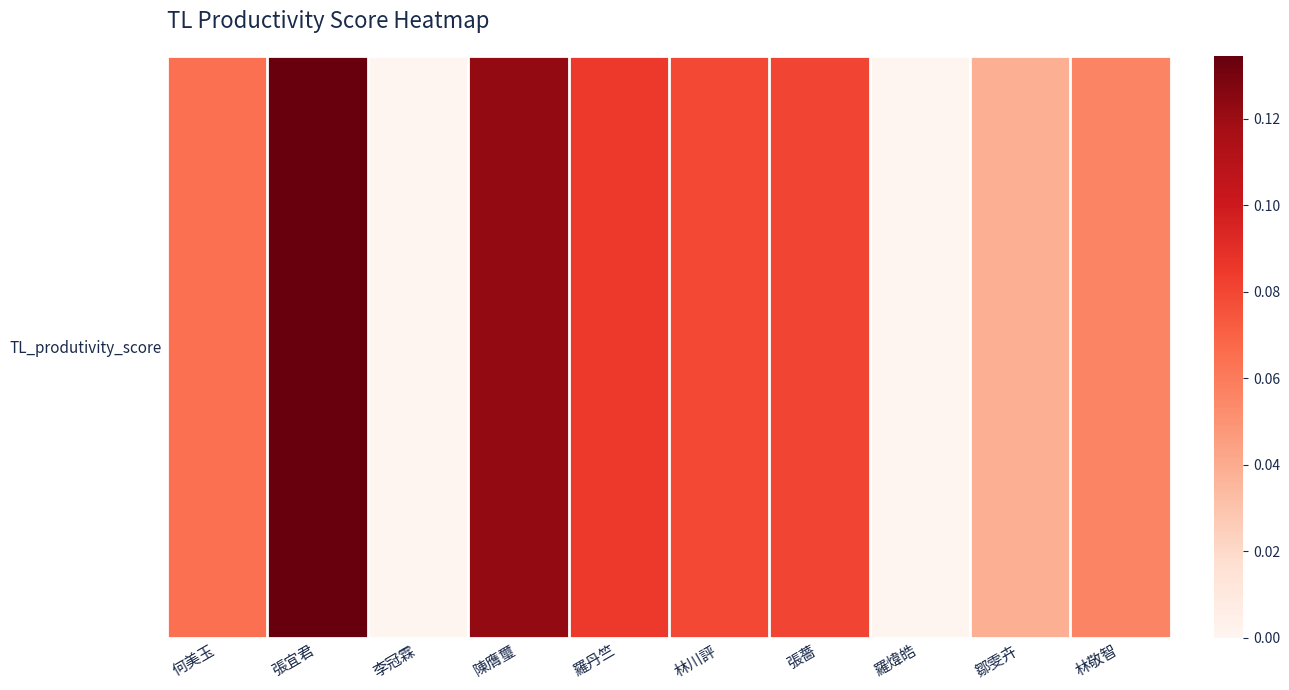

Between 張薔 and 林川評, which is larger?

張薔